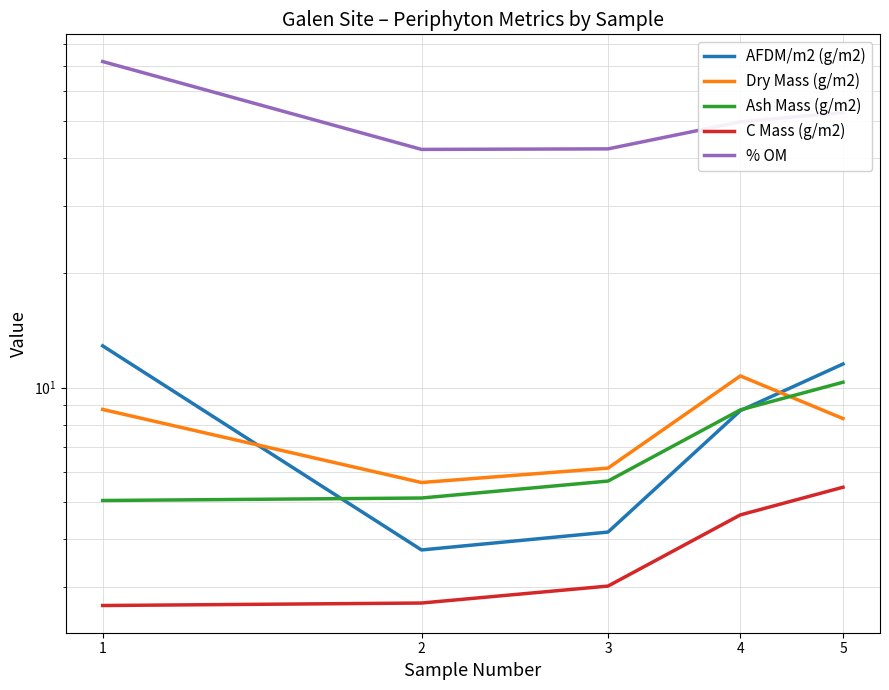

How many data points in % OM are above 49?

3